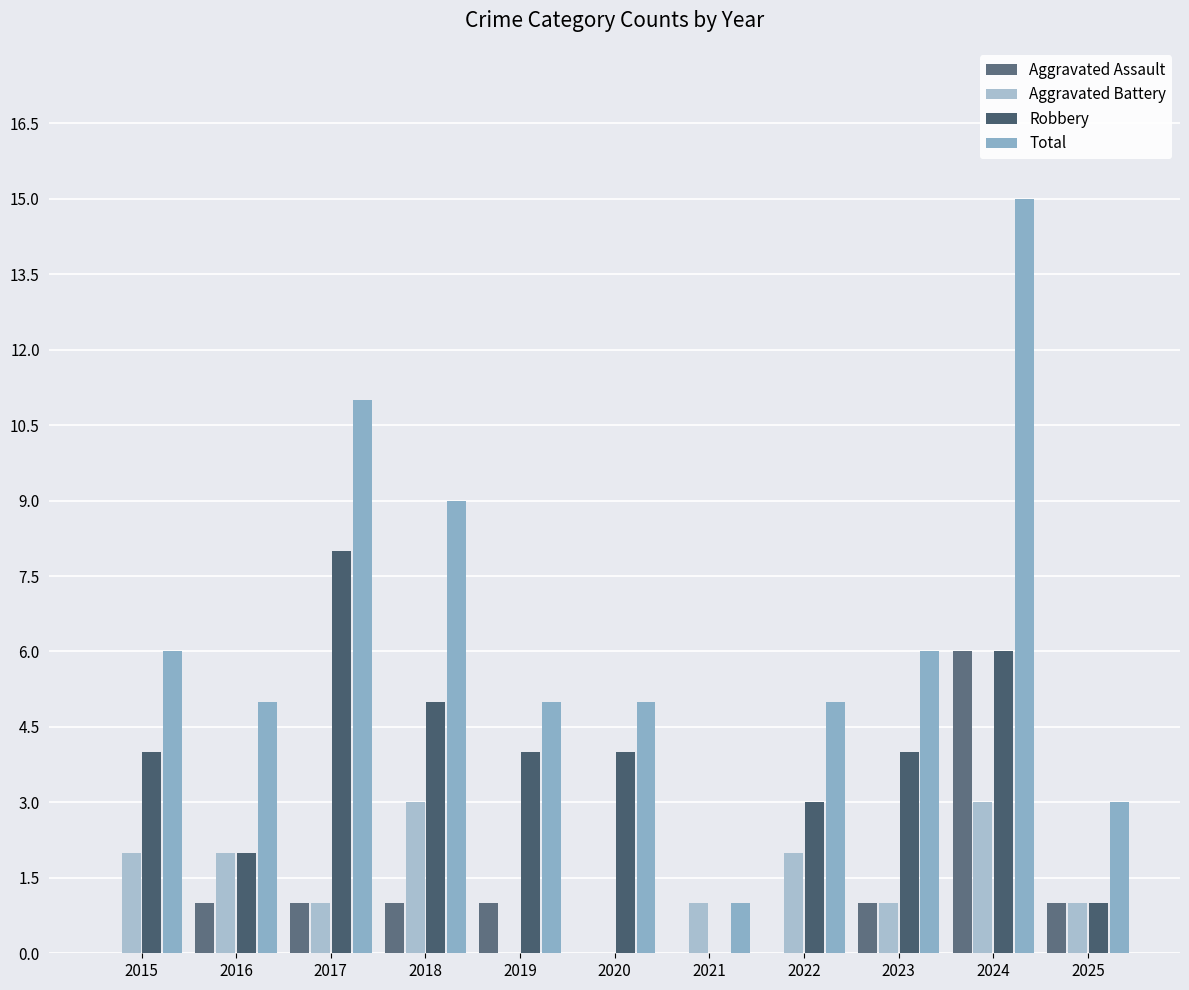

Which series has the largest total across all categories?

Total